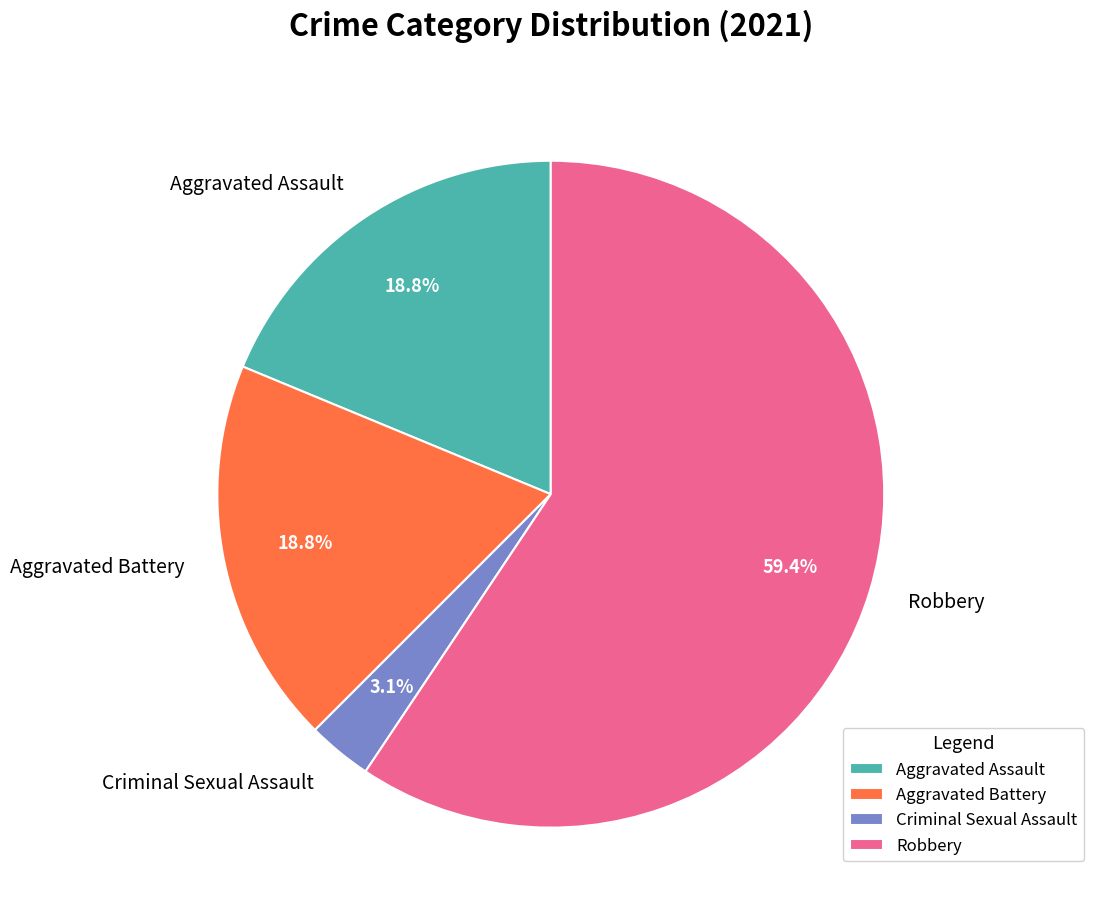

What percentage is the Criminal Sexual Assault slice, to the nearest percent?

3%